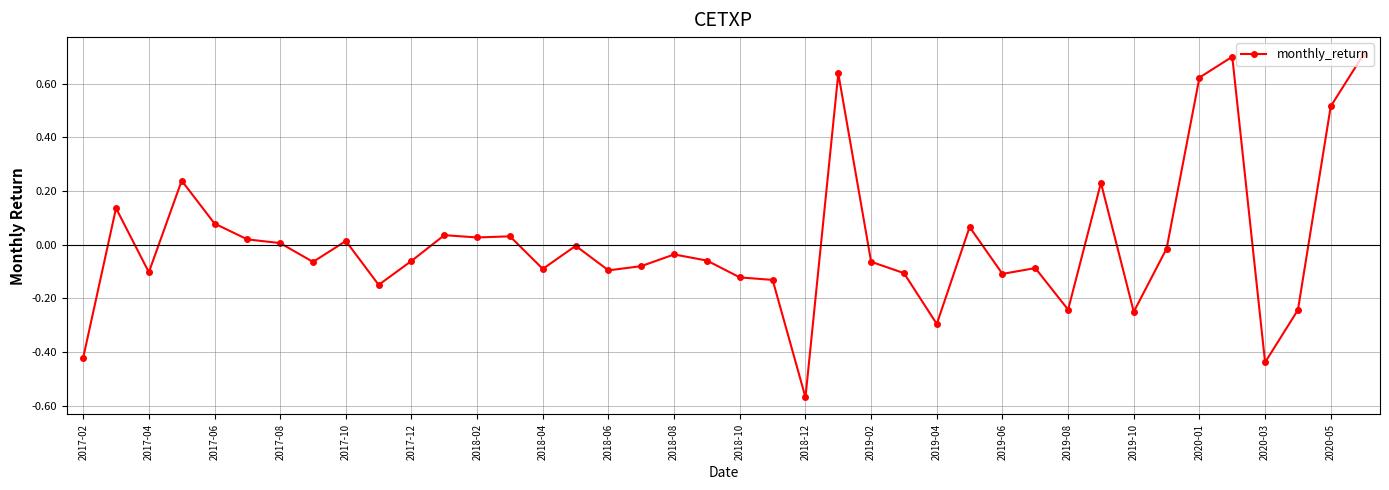

What is the difference between the second highest and minimum values?

1.3